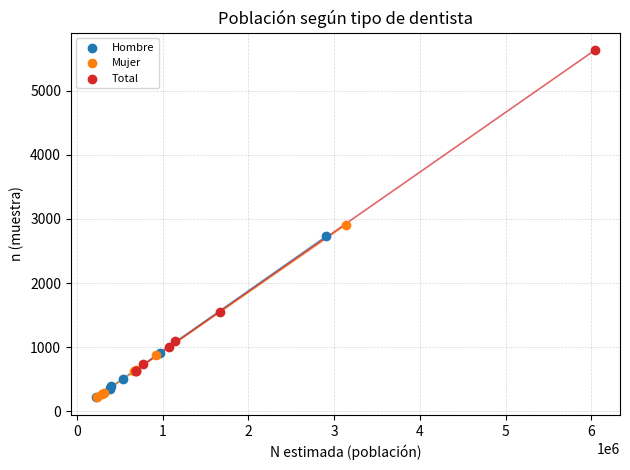

Which series reaches the maximum Y coordinate?

Total